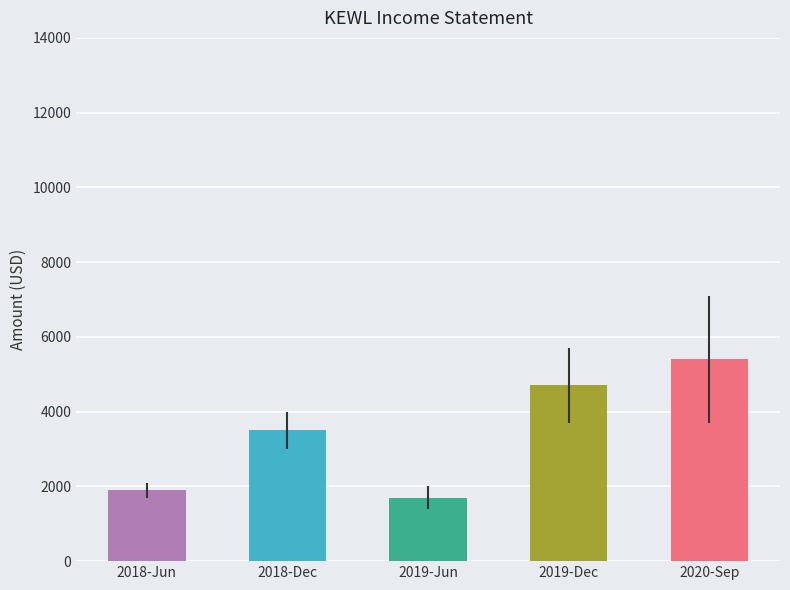

Reading right to left, transcribe all the data shown in this chart.

5400	4700	1700	3500	1900